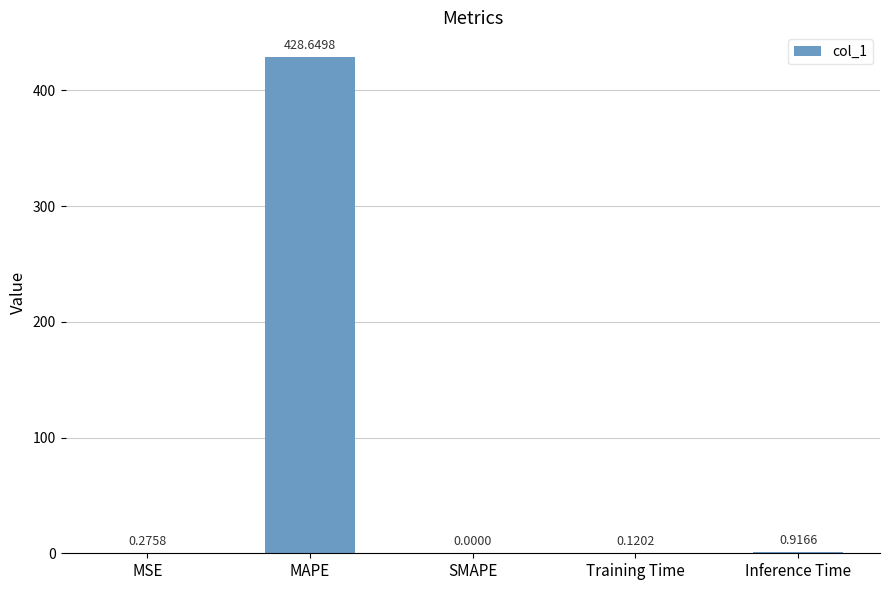

What is the change in value from MAPE to SMAPE?

-428.6